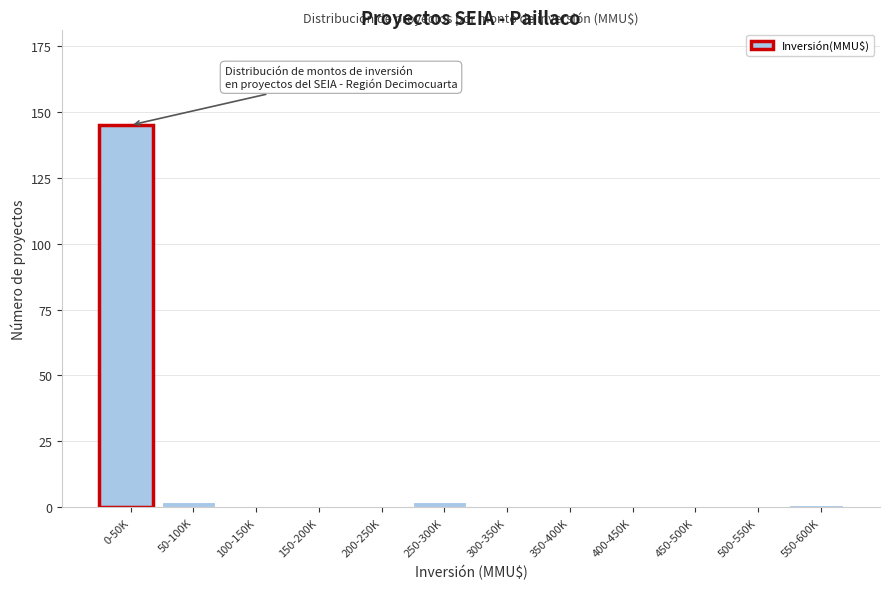

Reading right to left, transcribe all the data shown in this chart.

550-600K=1	500-550K=0	450-500K=0	400-450K=0	350-400K=0	300-350K=0	250-300K=2	200-250K=0	150-200K=0	100-150K=0	50-100K=2	0-50K=145